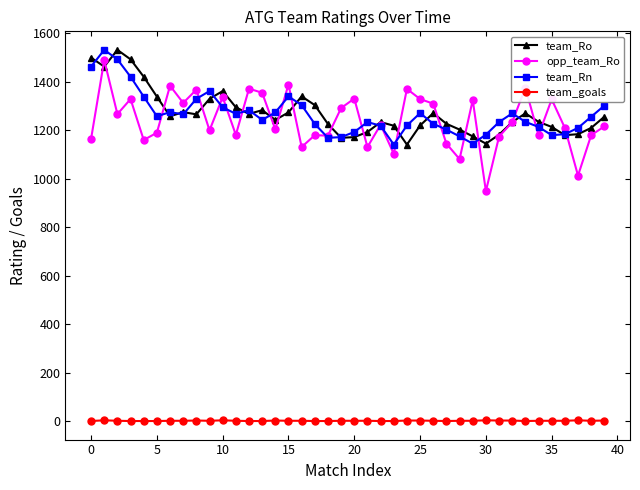

At how many categories does at least one series exceed 706?

40